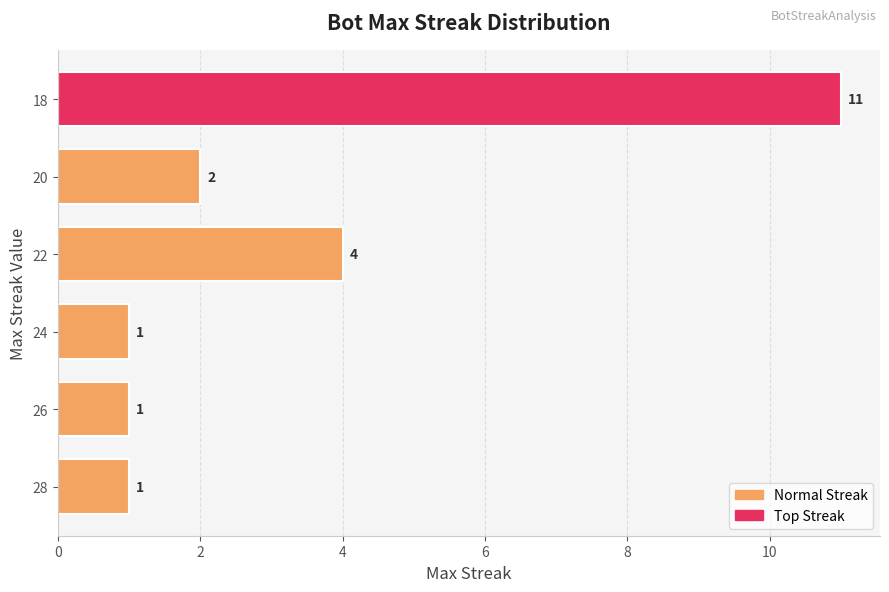

Are the bars grouped side by side (vs. stacked)?

No